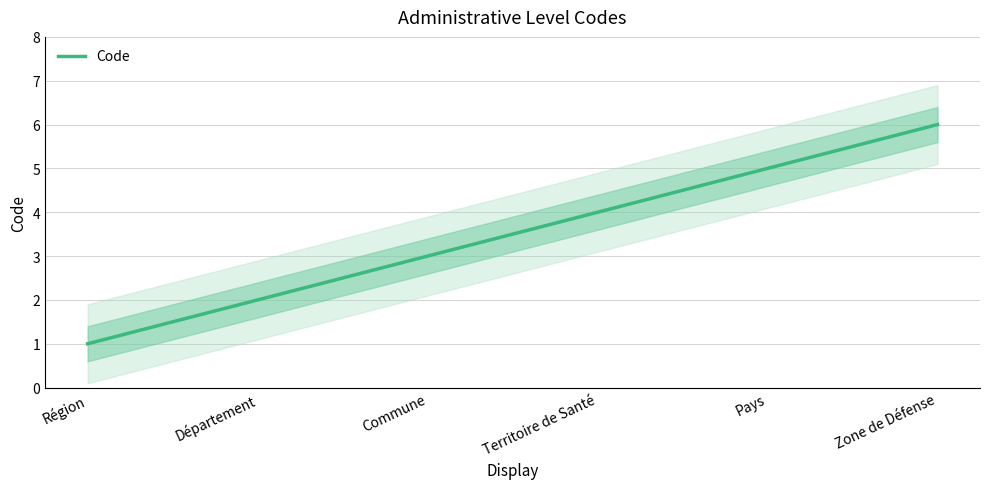

The chart shows a value of 3 at Département. True or false?

False